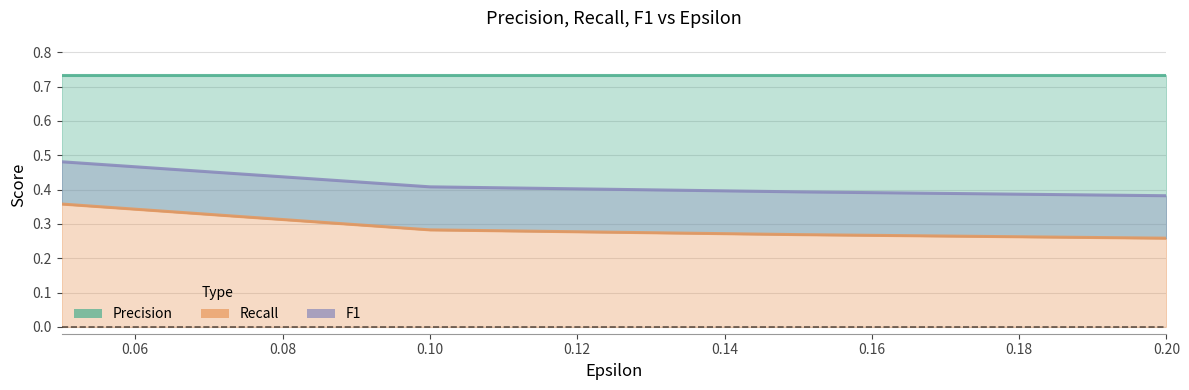

Rank the series at 0.10 from highest to lowest value.

Precision, F1, Recall